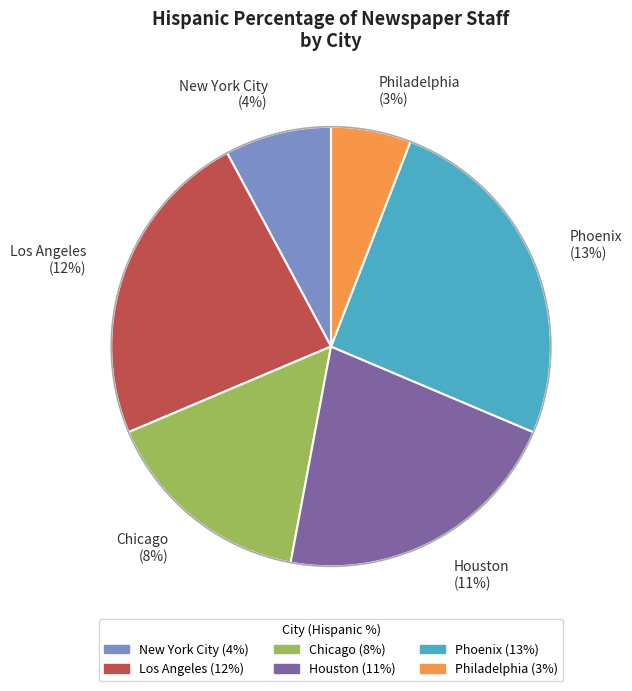

Which category has the biggest portion of the pie?

Phoenix